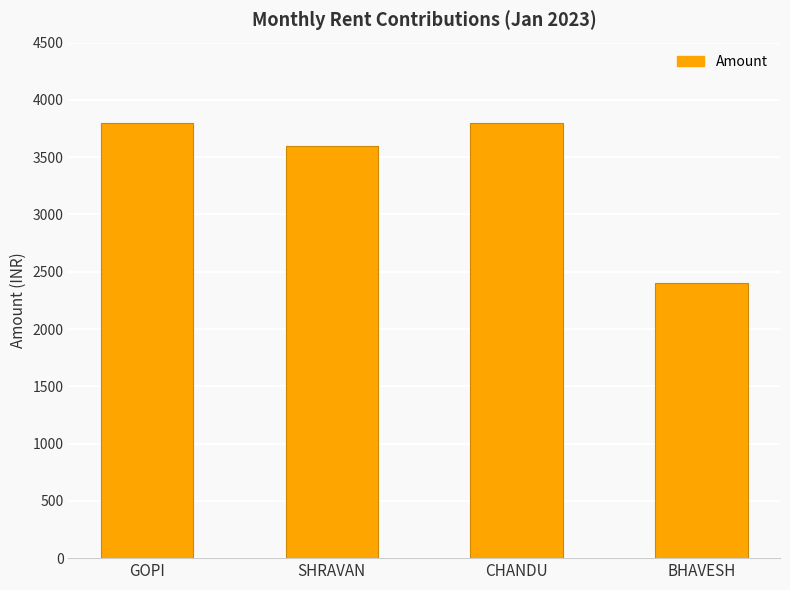

Where is the data nearest to the value 3100?

SHRAVAN